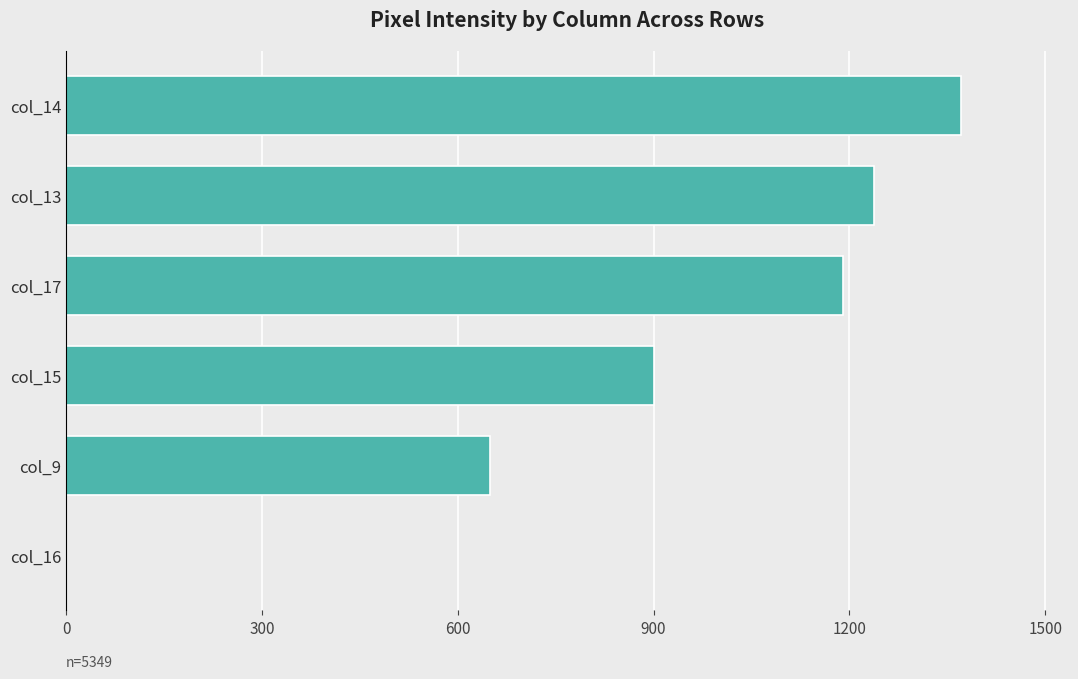

What is the sum of all values?

5349